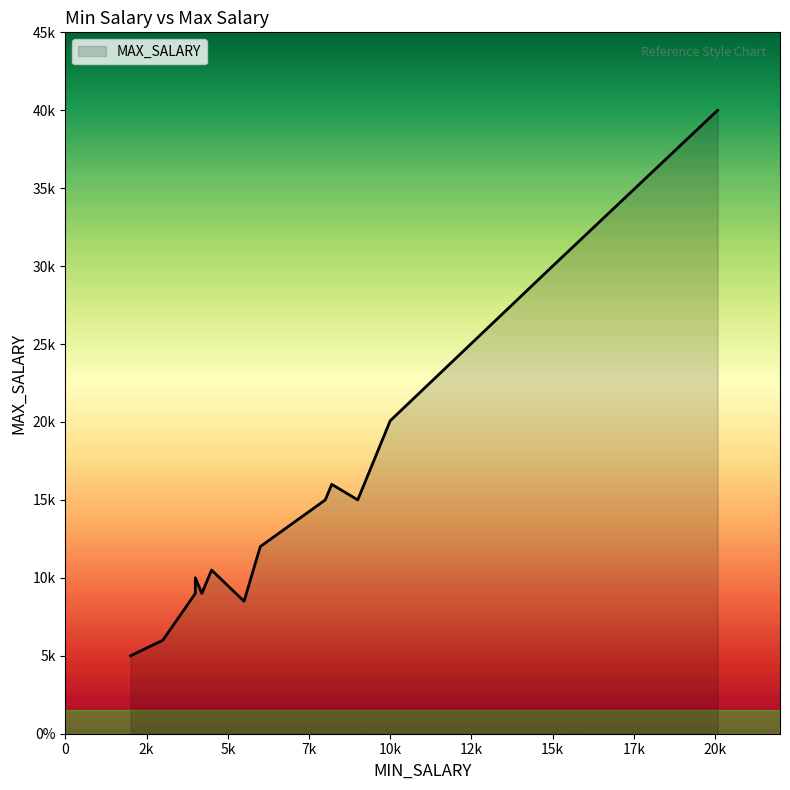

Is it true that the value at 2500 is 2235?

False